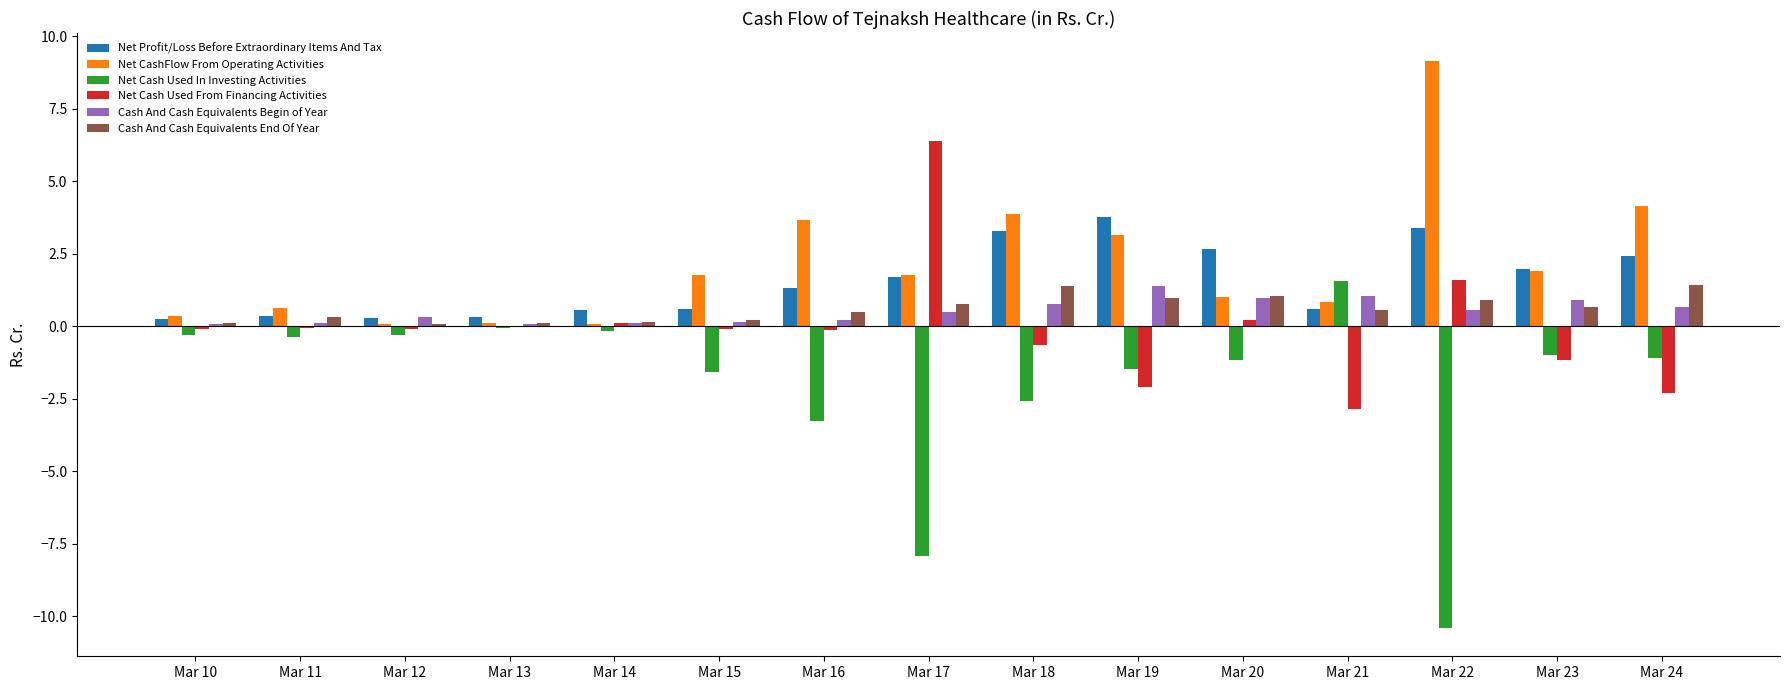

What are all the series names shown in the legend?

Net Profit/Loss Before Extraordinary Items And Tax, Net CashFlow From Operating Activities, Net Cash Used In Investing Activities, Net Cash Used From Financing Activities, Cash And Cash Equivalents Begin of Year, Cash And Cash Equivalents End Of Year